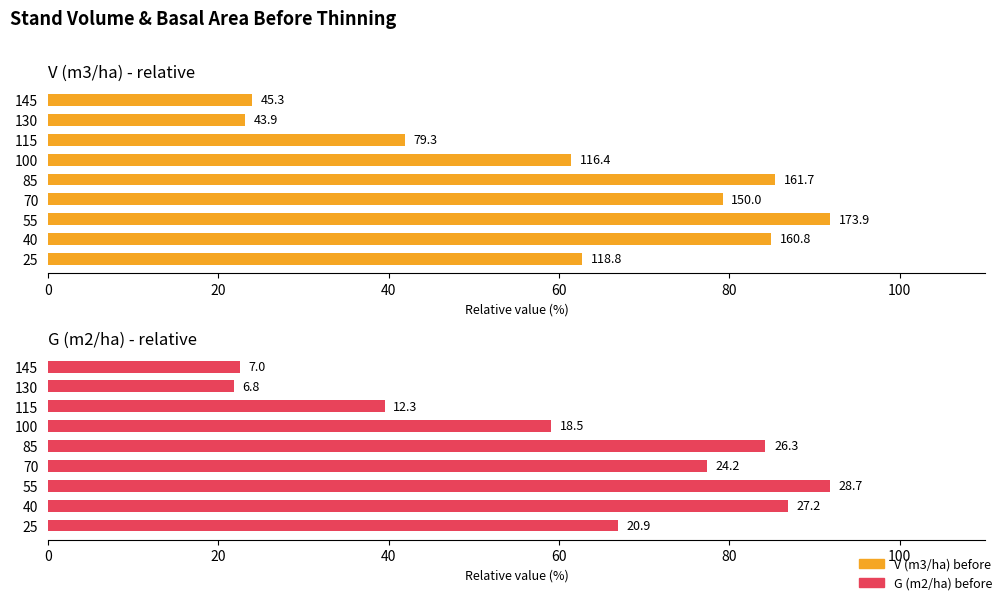

What position from the left is 40?

3